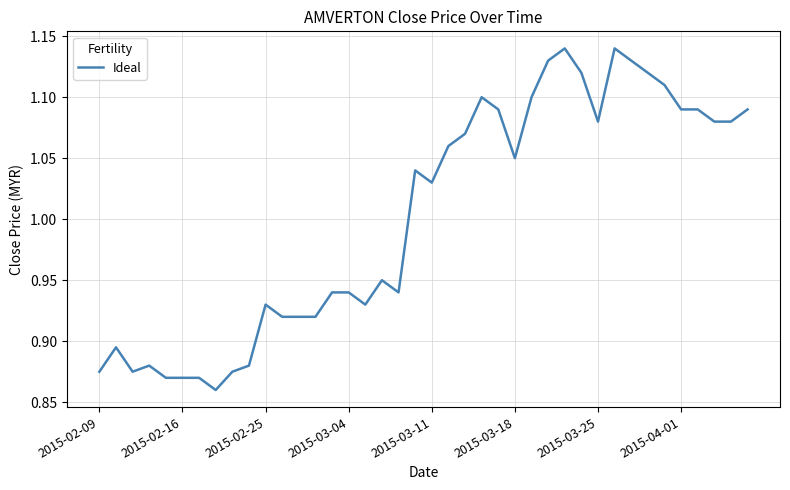

What is the difference between the second highest and second lowest values?

0.3